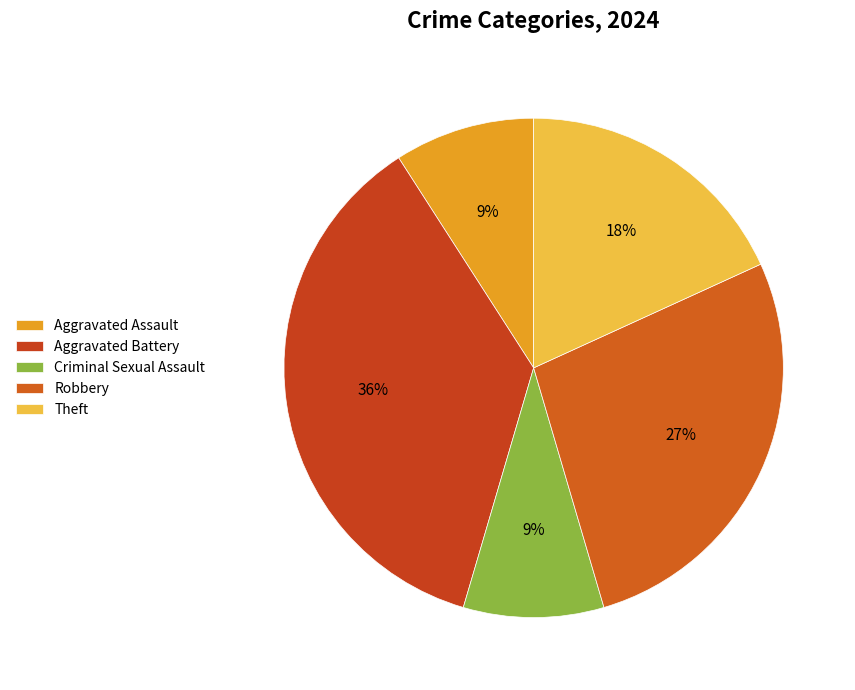

To the nearest percent, what portion does Theft represent?

18%